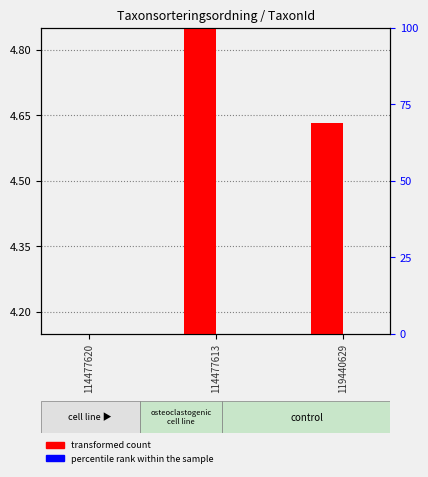

Between 119440629 and 114477613, which is larger?

114477613